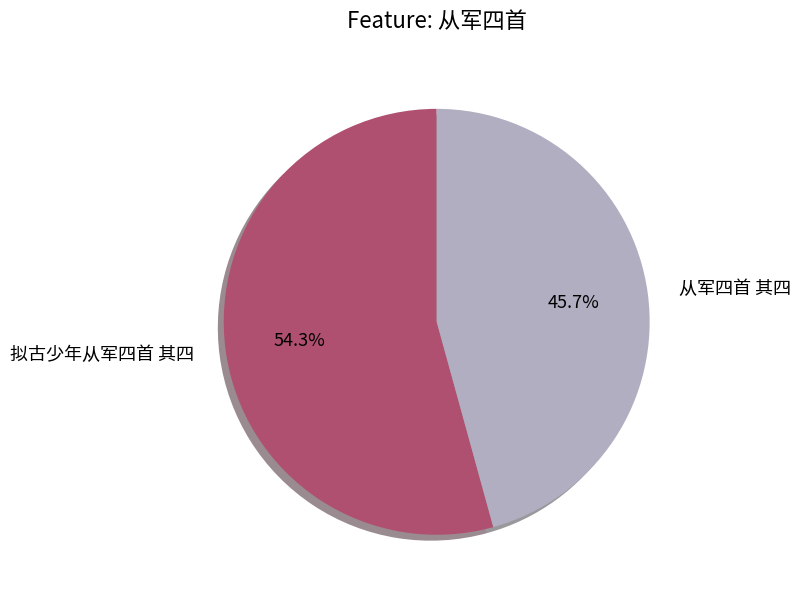

What is the majority slice?

拟古少年从军四首 其四